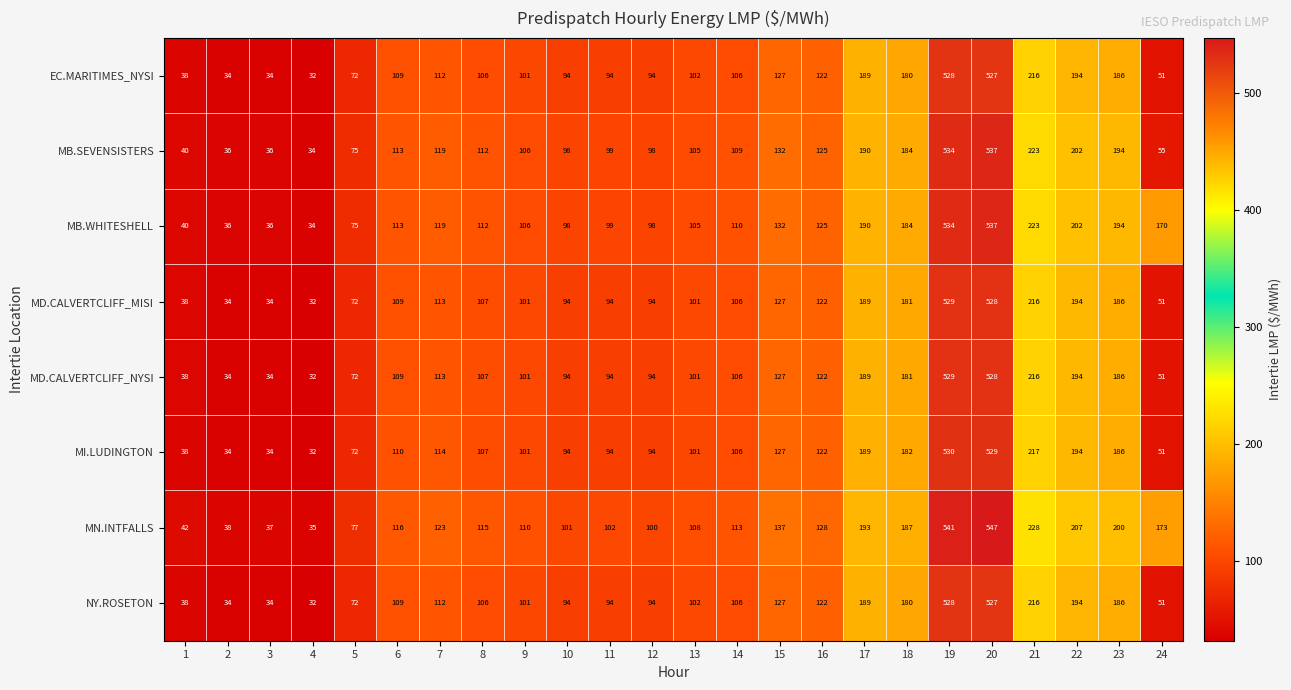

Count the number of data series in this chart.

8